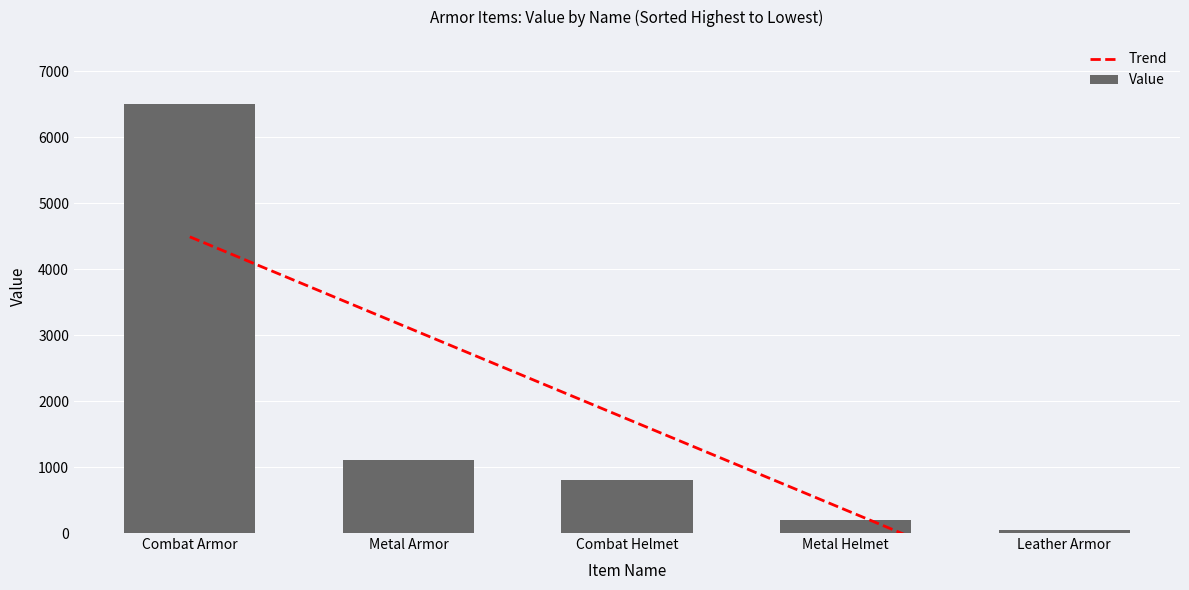

List the labels in order of Trend value, smallest first.

Leather Armor, Metal Helmet, Combat Helmet, Metal Armor, Combat Armor